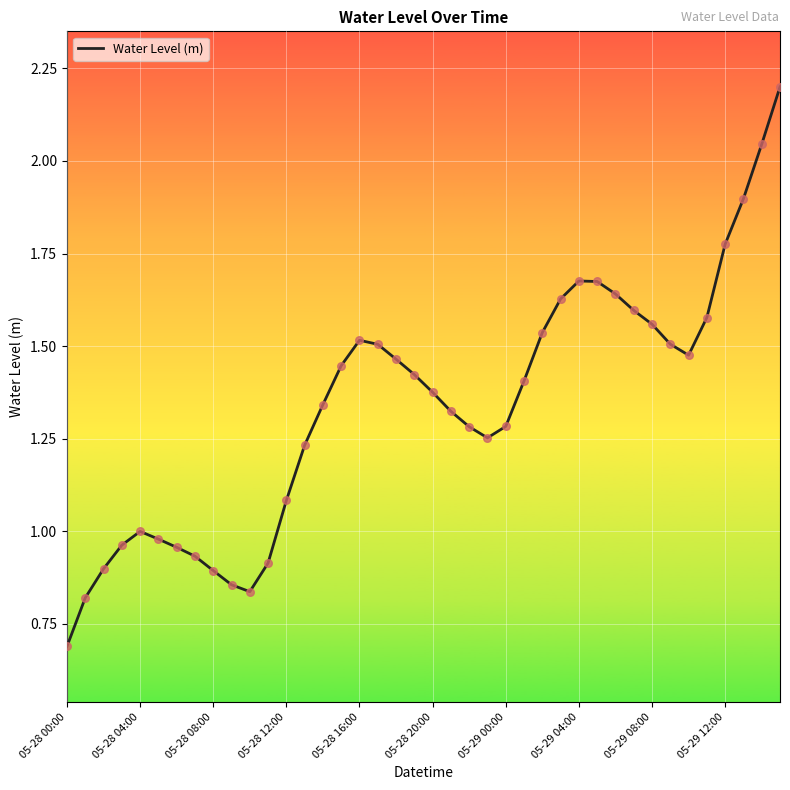

What is the greatest value displayed?

2.2